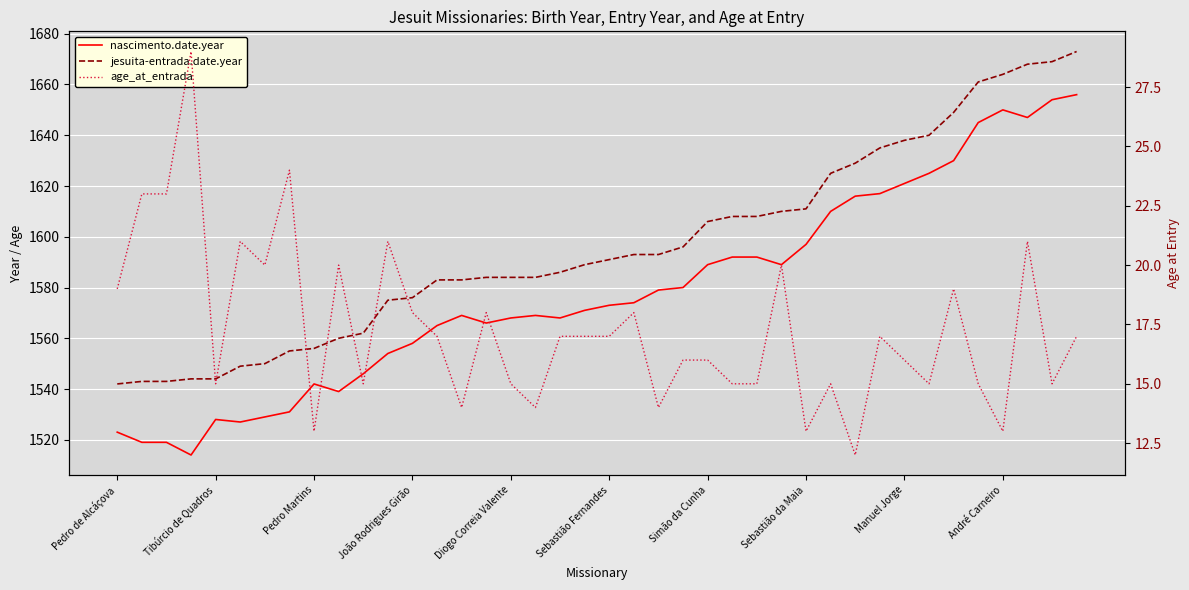

What is the total value across all series at 14?

3166